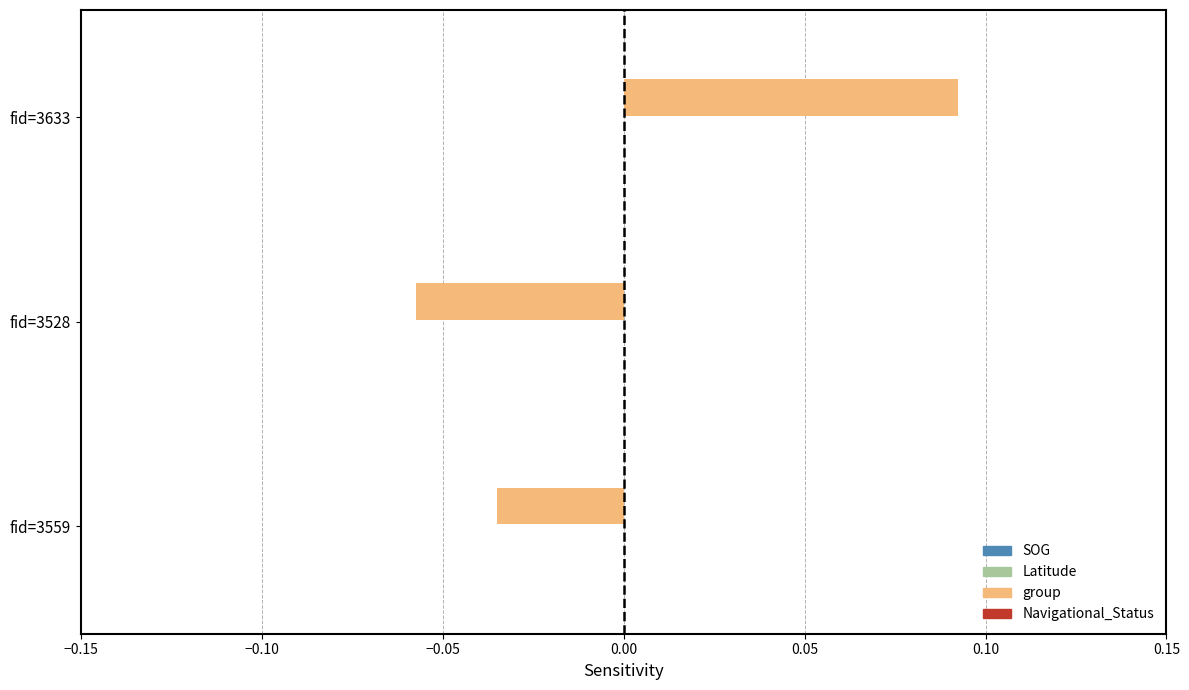

Where is the data nearest to the value 0?

fid=3559